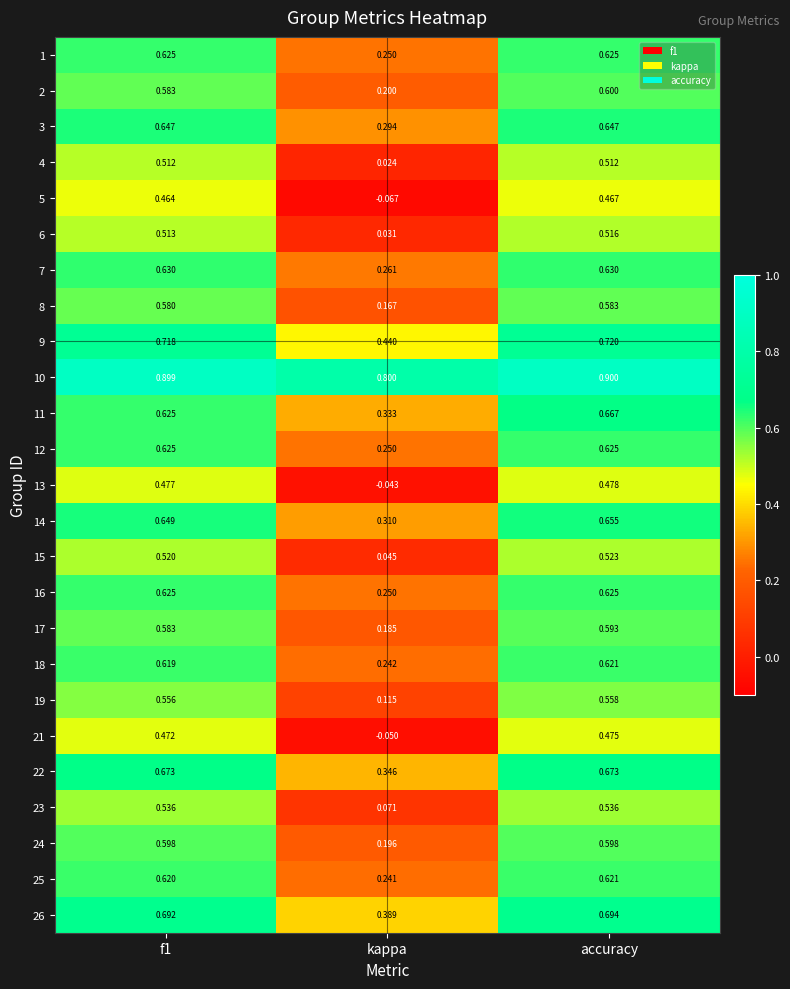

At which category is the sum across all series the highest?

accuracy